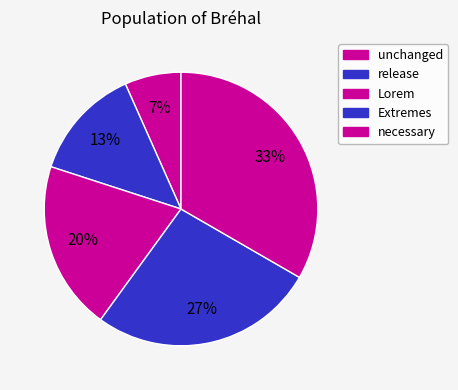

To the nearest percent, what percentage of the pie is Lorem?

20%